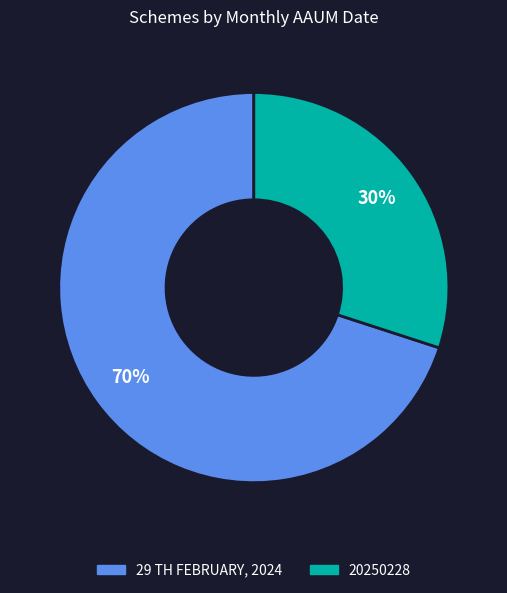

Does any single category account for the majority?

Yes